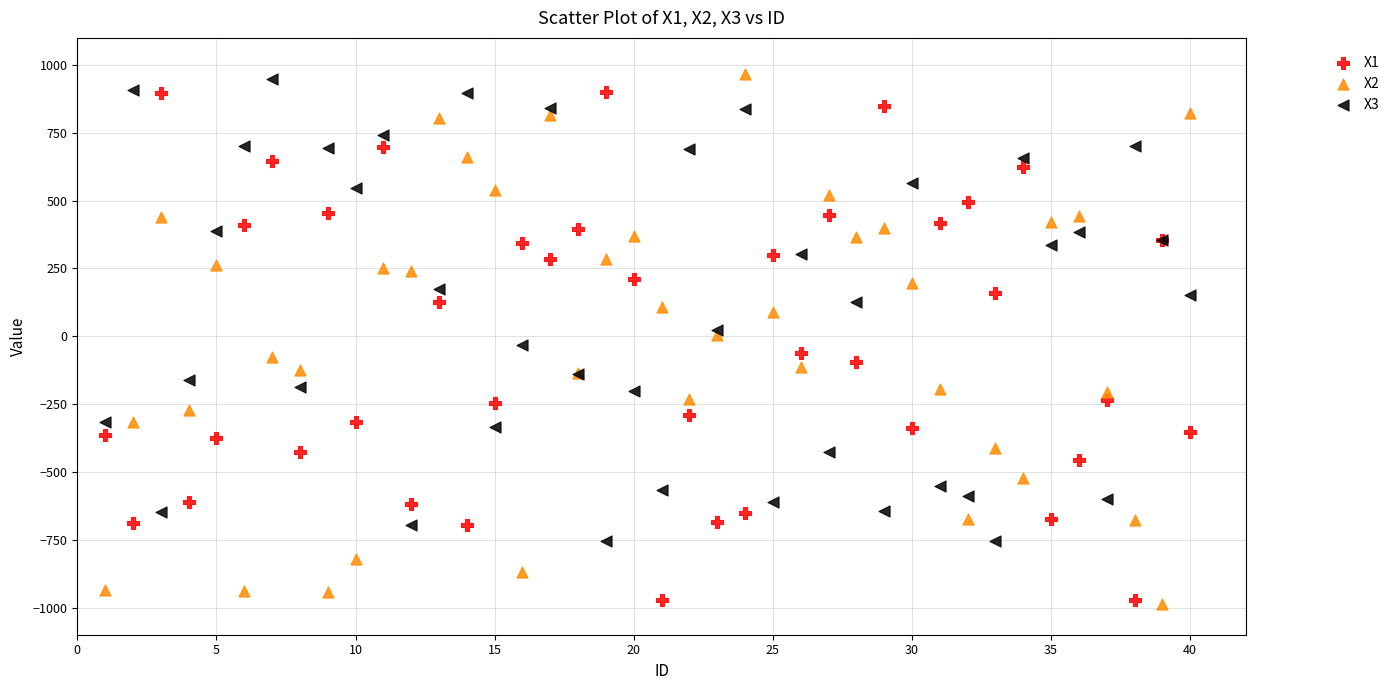

What is the X range (max minus min) for the scatter plot?

39.0